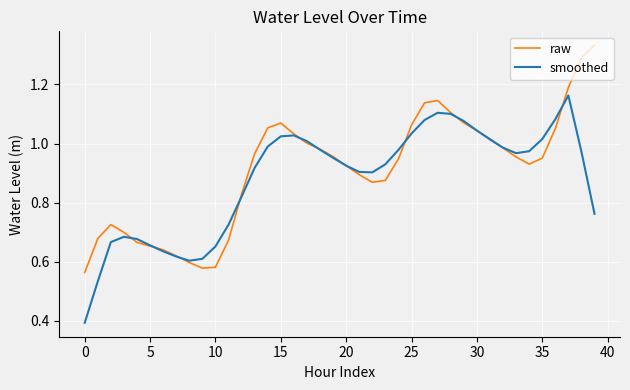

What are all the series names shown in the legend?

raw, smoothed